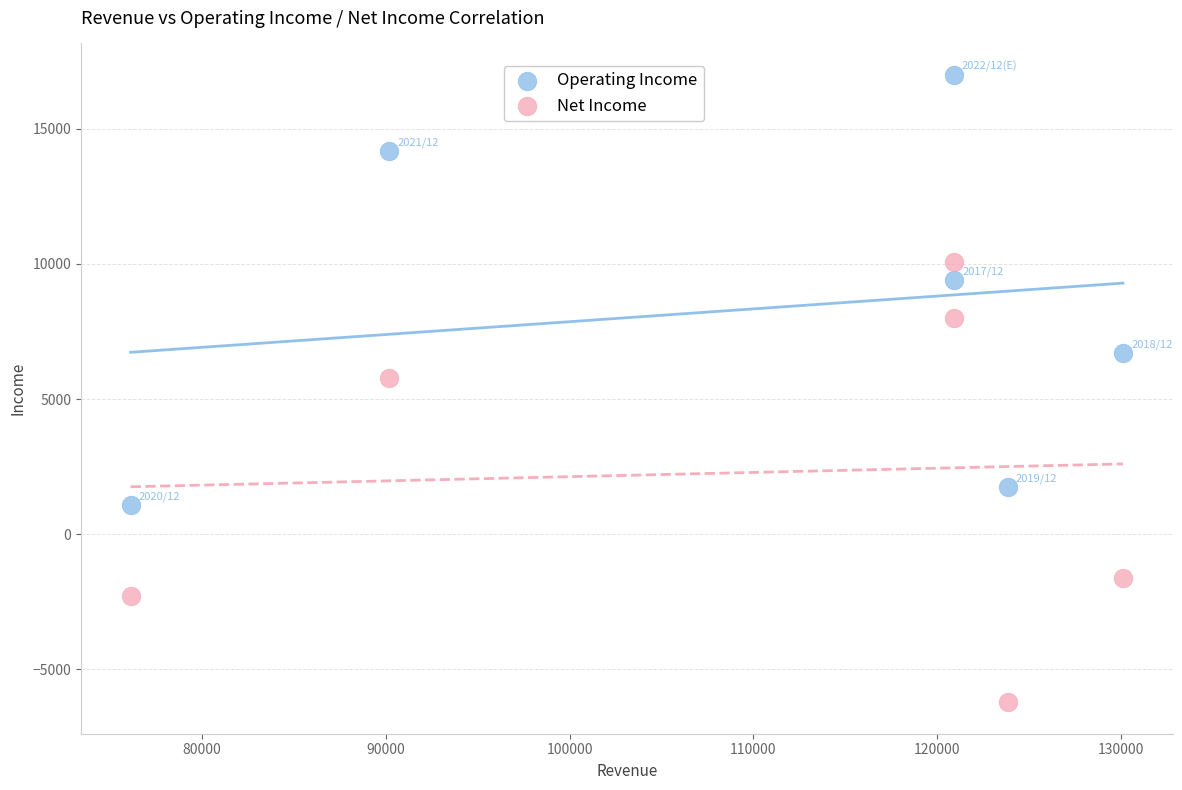

What are all the series names shown in the legend?

Operating Income, Net Income